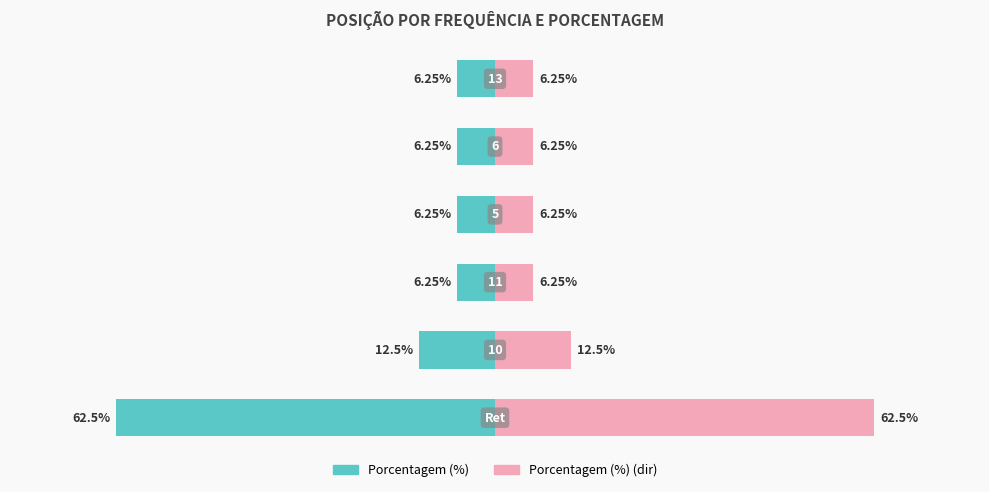

At how many categories does at least one series exceed 5?

6